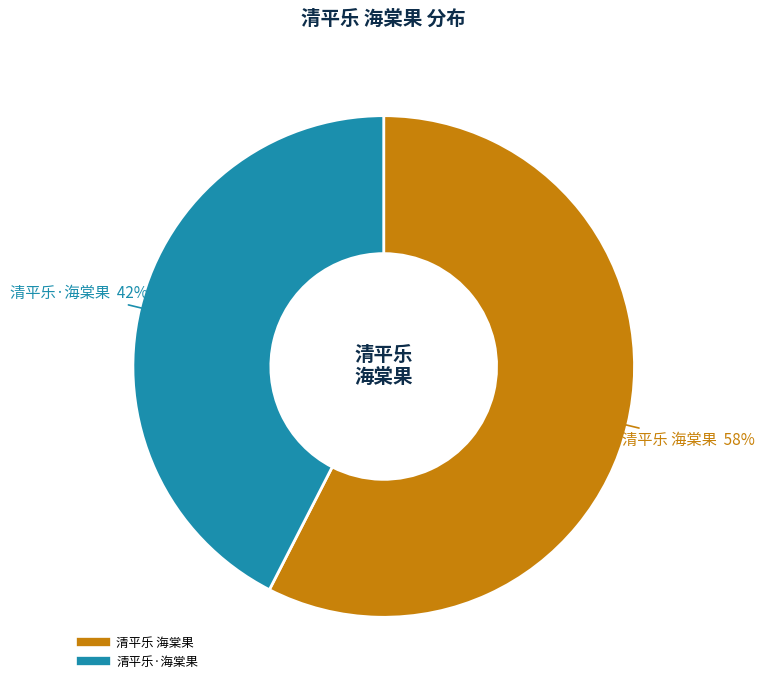

Rank the categories by value from highest to lowest.

清平乐 海棠果, 清平乐·海棠果